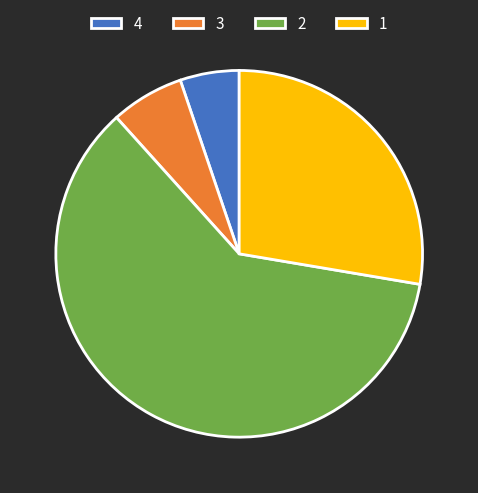

What is the largest slice in the pie chart?

2